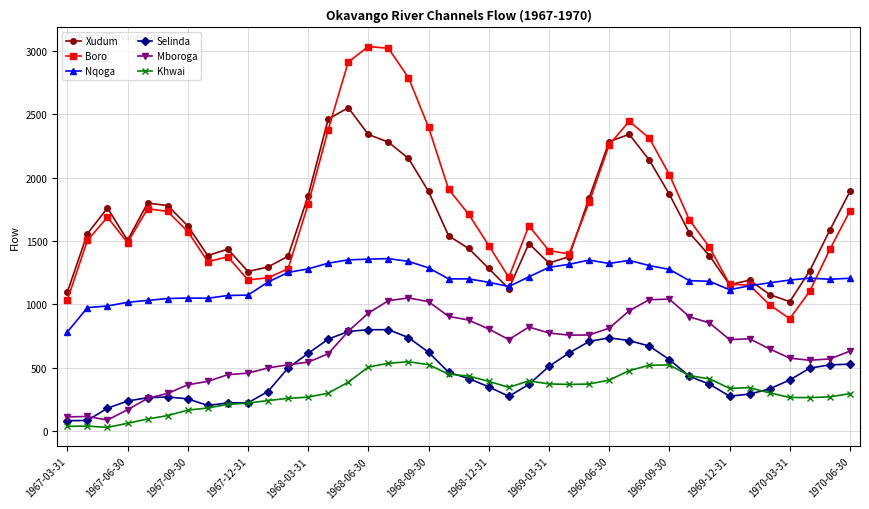

True or false: Boro and Selinda cross at least once.

False